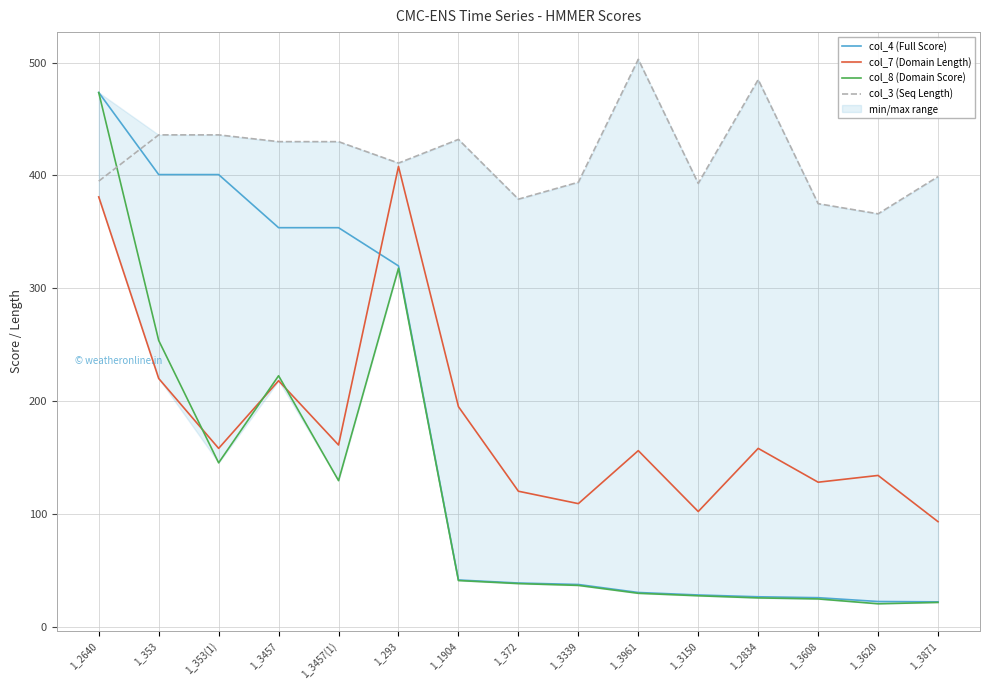

How many interior local peaks does the col_8 (Domain Score) series have?

2